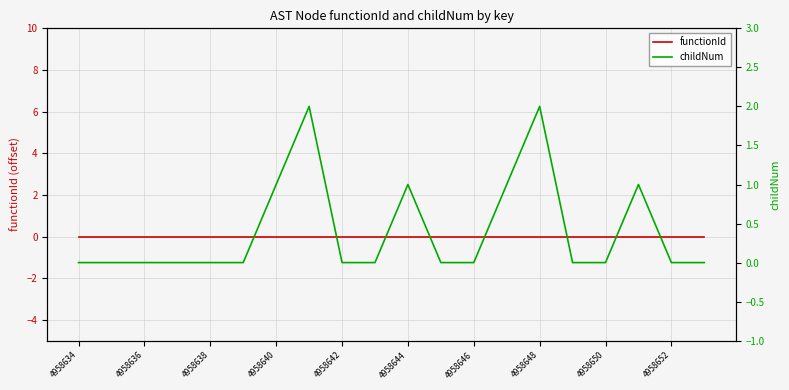

Which series has the largest total across all categories?

childNum